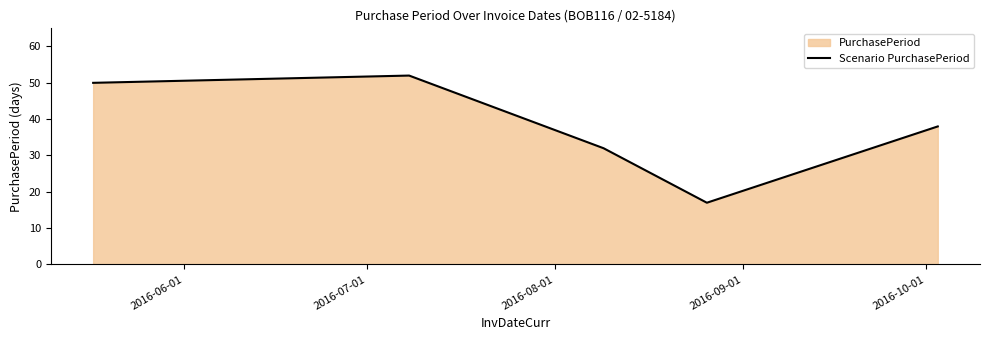

What is the smallest value displayed?

17